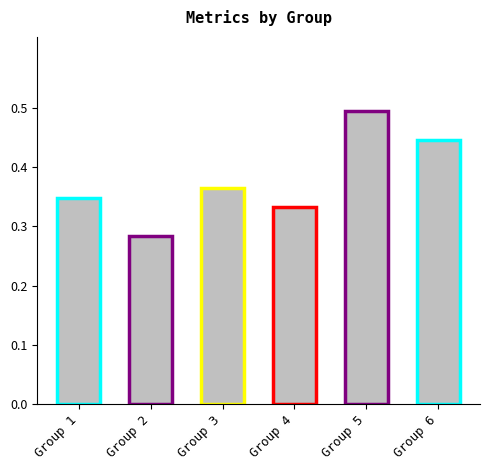

What is the maximum value shown in the chart?

0.5